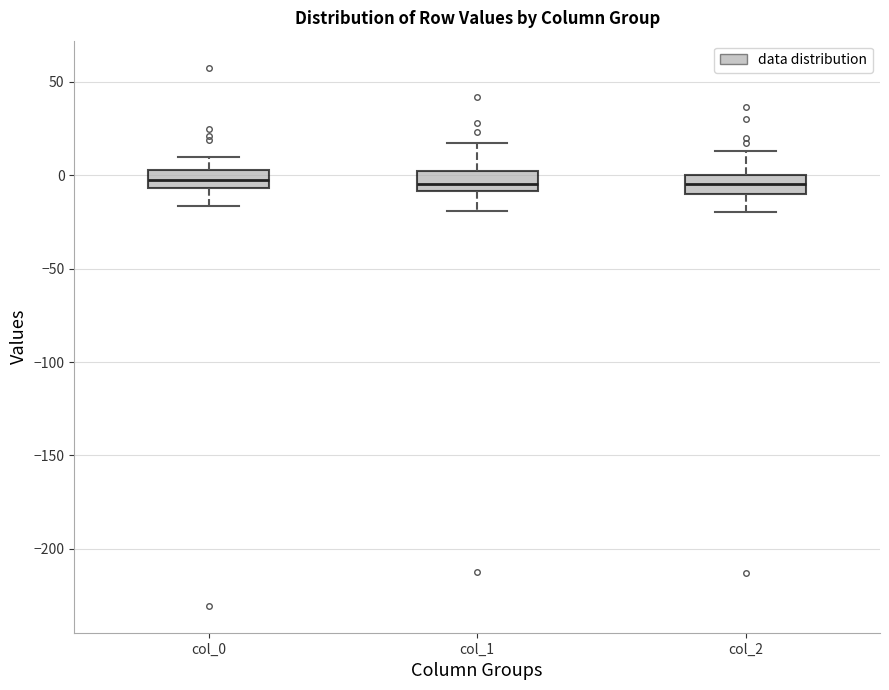

Where does the upper whisker of the box for col_0 end on the y-axis? The values are not printed on the chart, so give them approximately, as read against the axis.

10